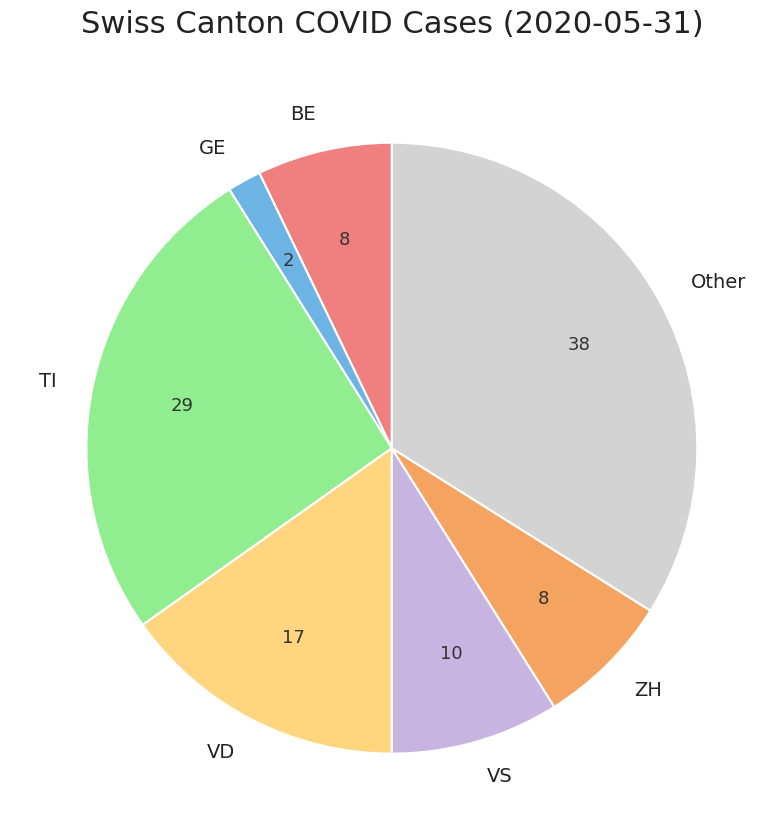

The VS slice represents 9% of the pie. True or false?

True